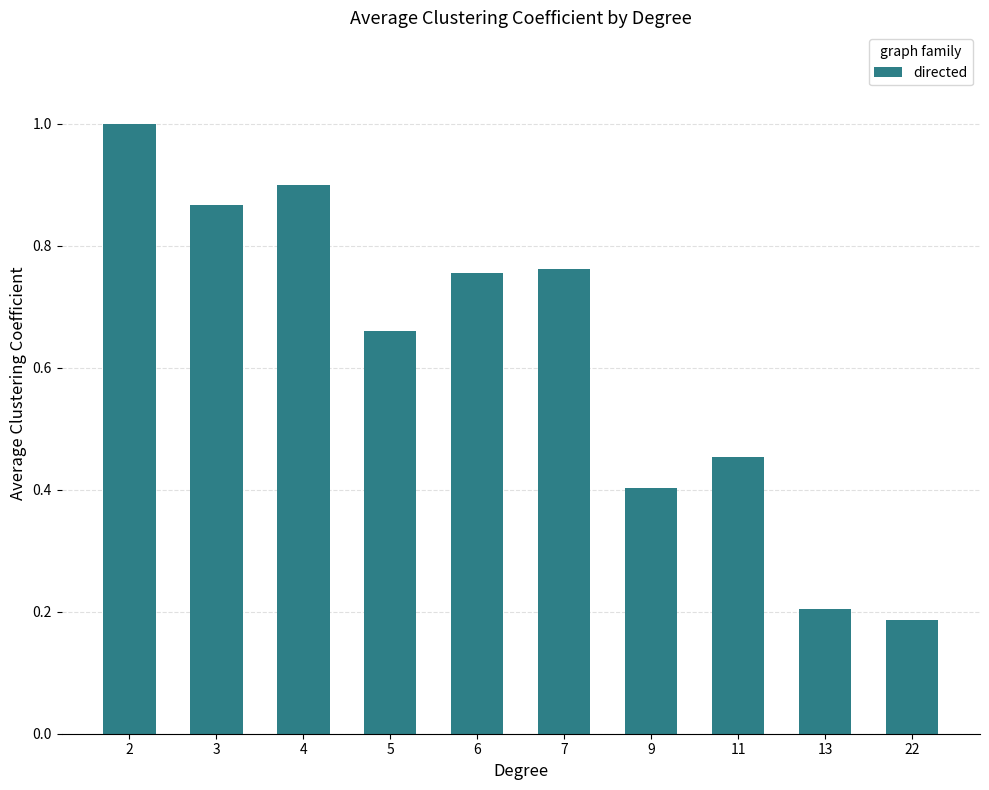

Does the chart contain any negative values?

No